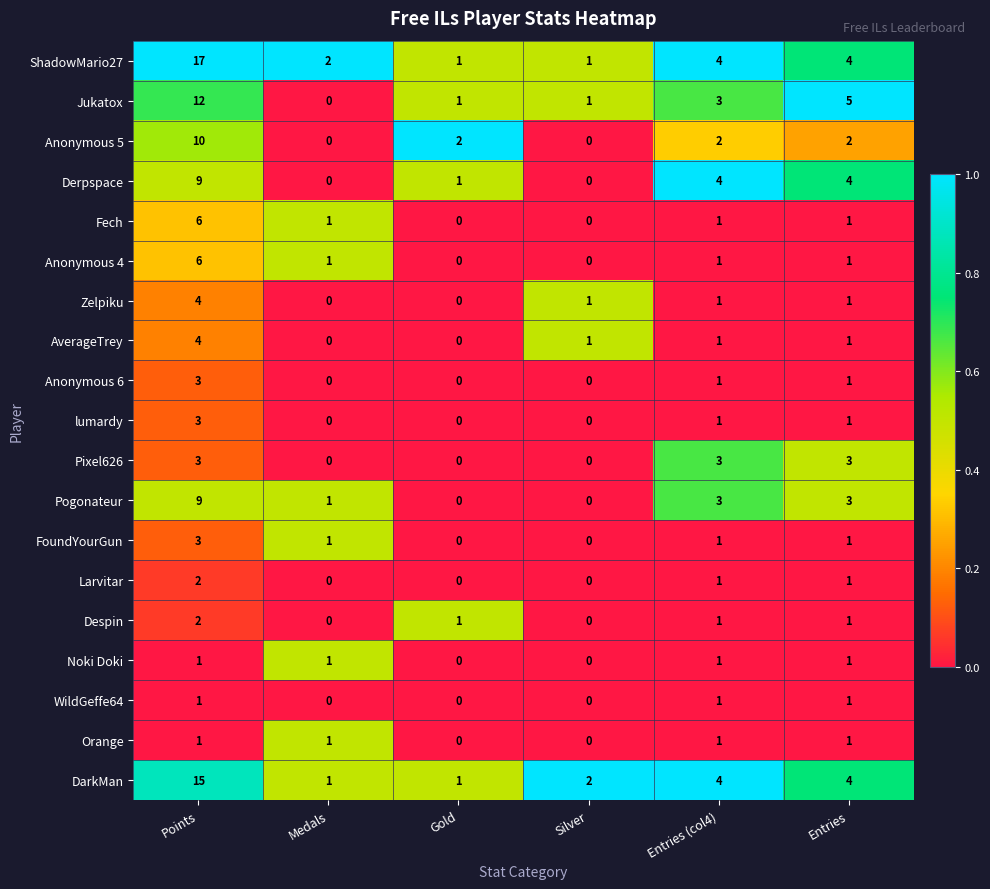

Which series has the largest range (max minus min)?

ShadowMario27